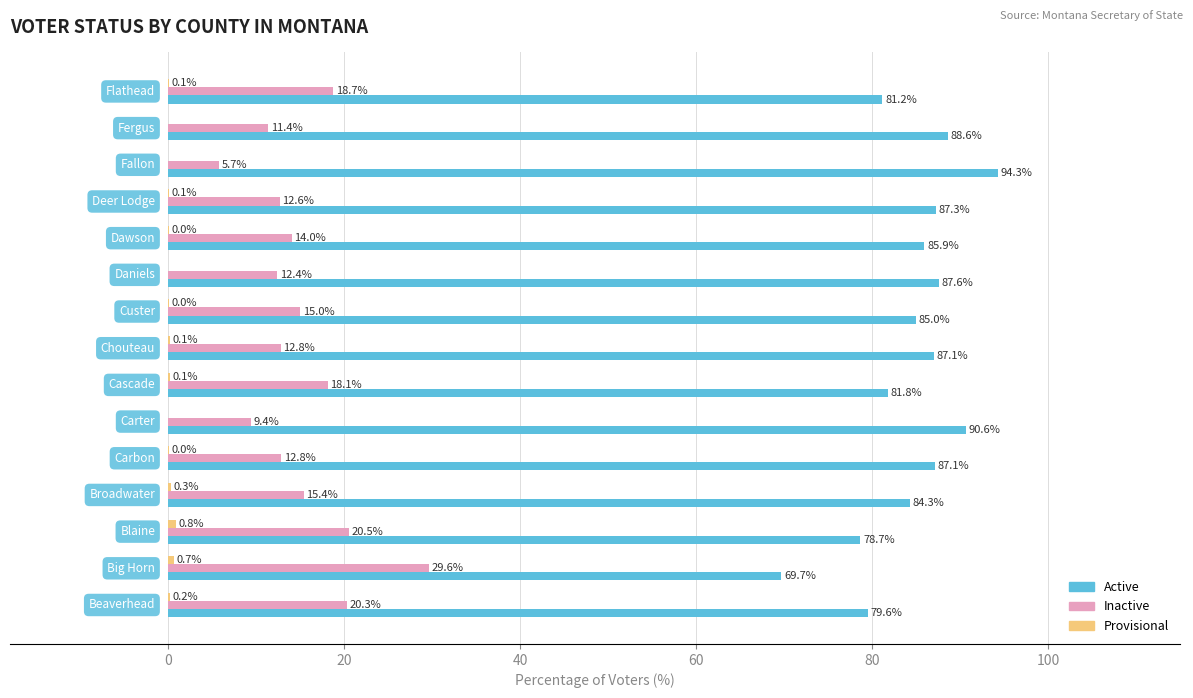

What is the average value of the Inactive series?

15.3